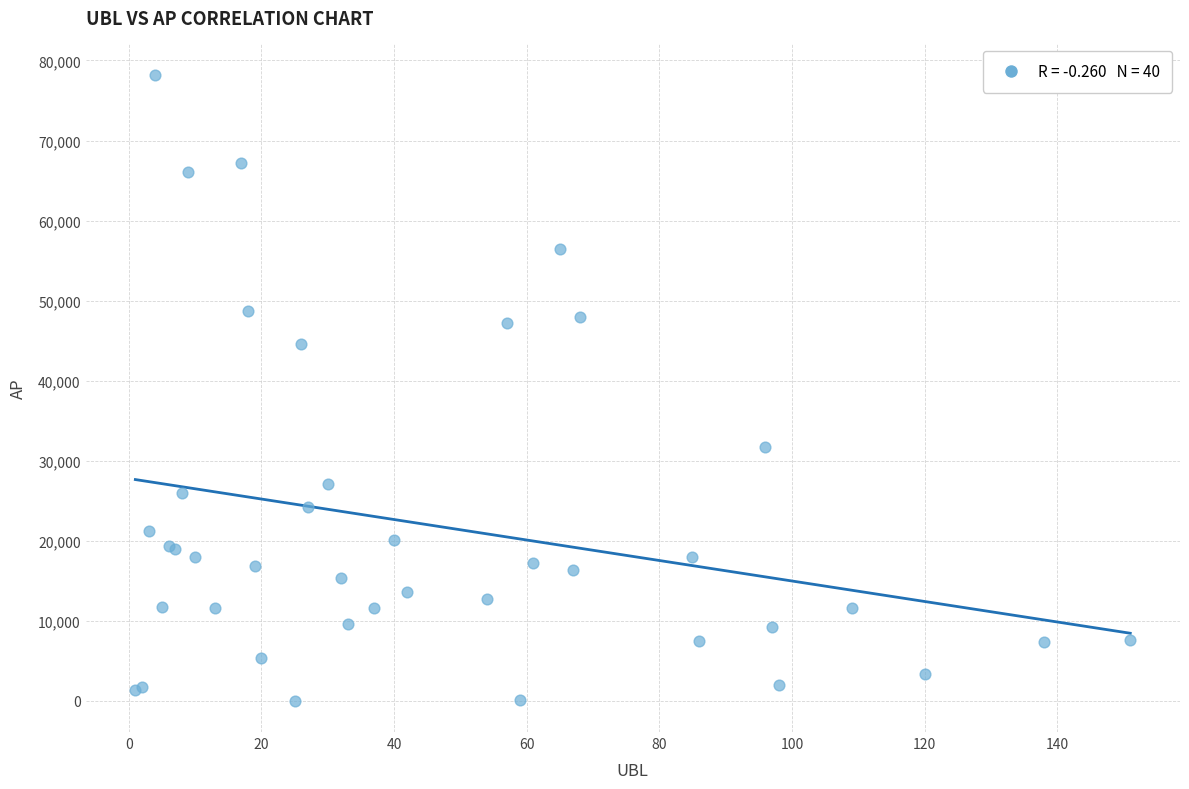

What Y value in the scatter plot is closest to 39109?

44563